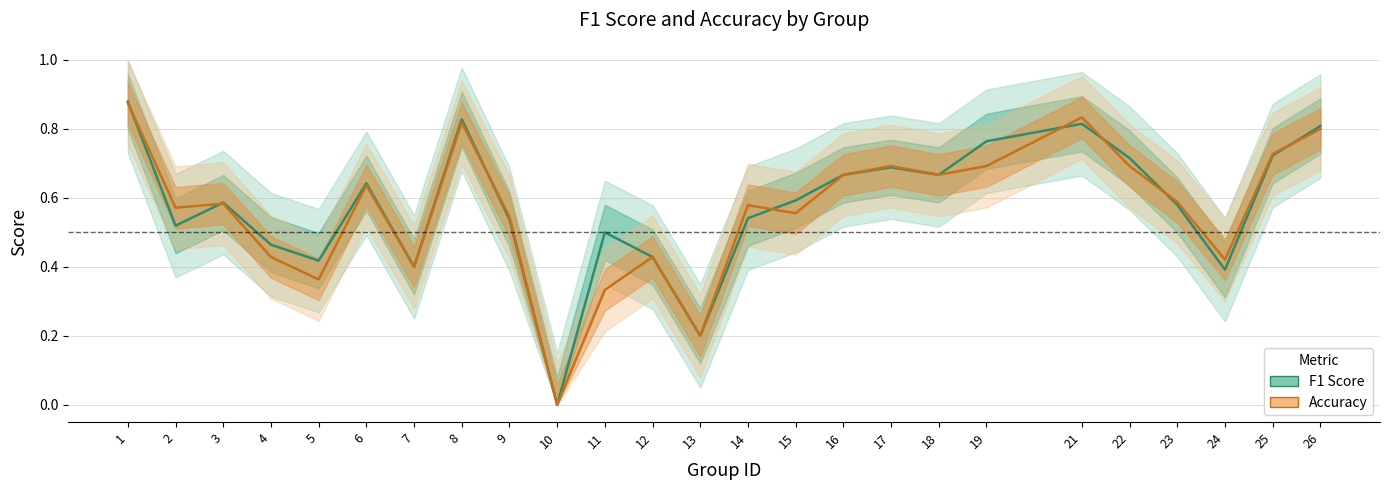

Reading right to left, extract all data points from this chart.

F1 Score: 26=0.8	25=0.7	24=0.4	23=0.6	22=0.7	21=0.8	19=0.8	18=0.7	17=0.7	16=0.7	15=0.6	14=0.5	13=0.2	12=0.4	11=0.5	10=0.0	9=0.5	8=0.8	7=0.4	6=0.6	5=0.4	4=0.5	3=0.6	2=0.5	1=0.9
Accuracy: 26=0.8	25=0.7	24=0.4	23=0.6	22=0.7	21=0.8	19=0.7	18=0.7	17=0.7	16=0.7	15=0.6	14=0.6	13=0.2	12=0.4	11=0.3	10=0.0	9=0.5	8=0.8	7=0.4	6=0.6	5=0.4	4=0.4	3=0.6	2=0.6	1=0.9